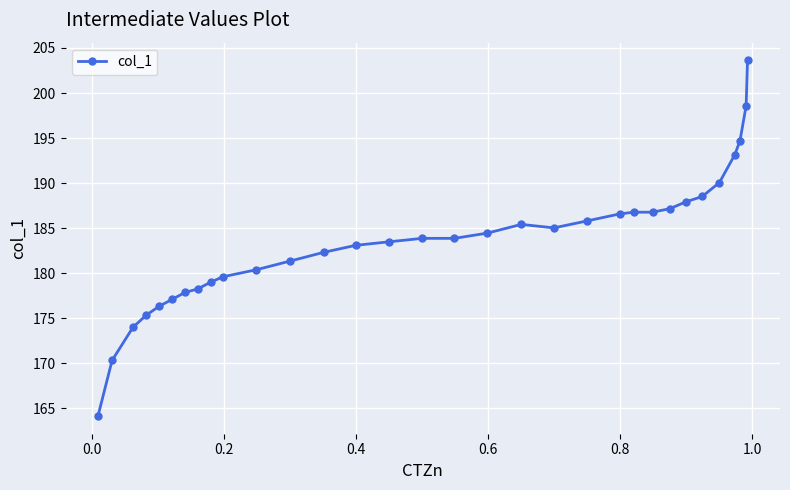

Is this an area chart (filled region under the line)?

No